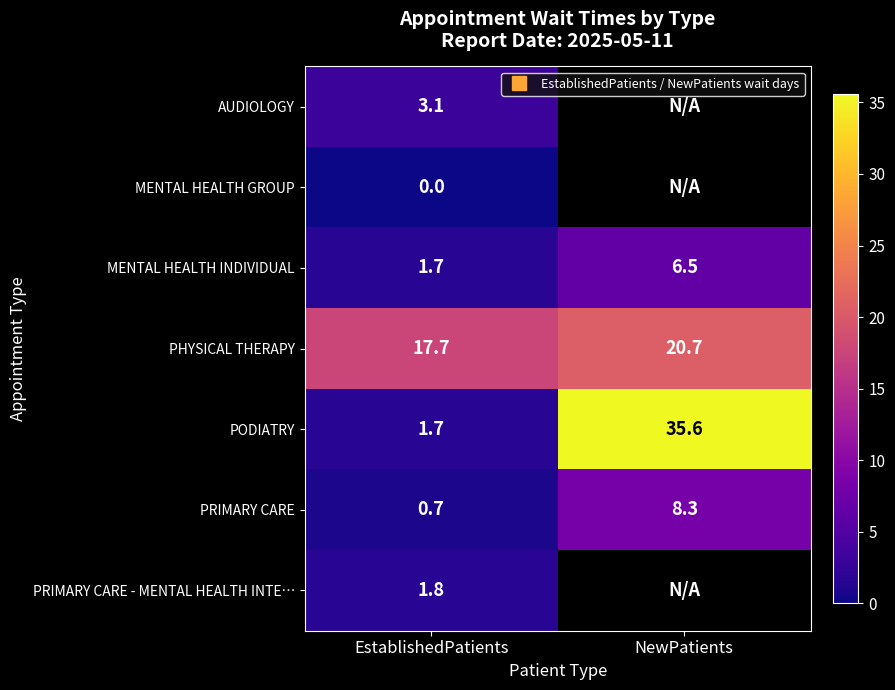

What is the spread (max minus min) of values at EstablishedPatients?

17.7